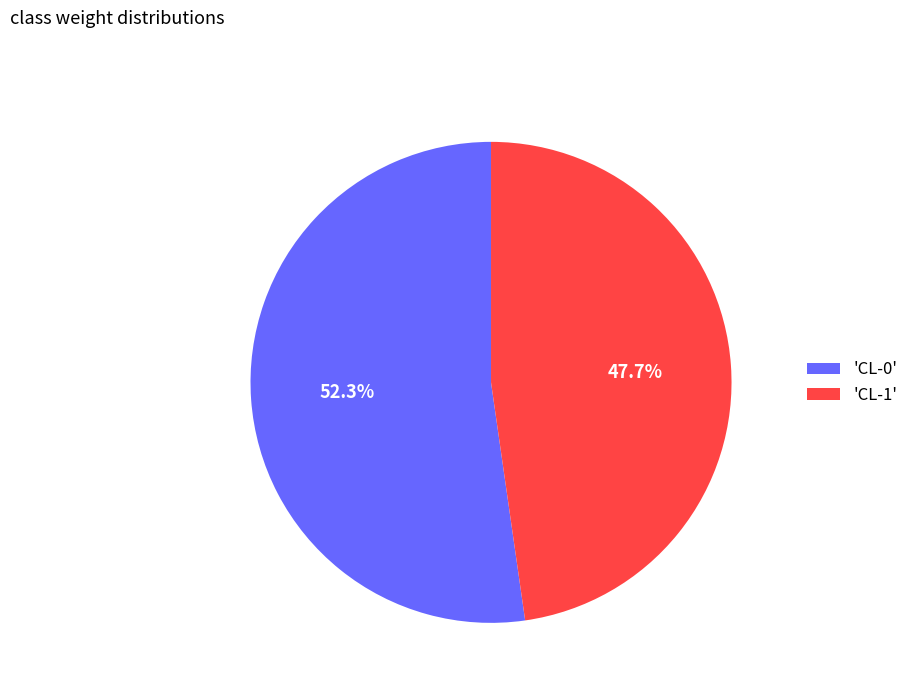

Rank the categories by value from highest to lowest.

'CL-0', 'CL-1'